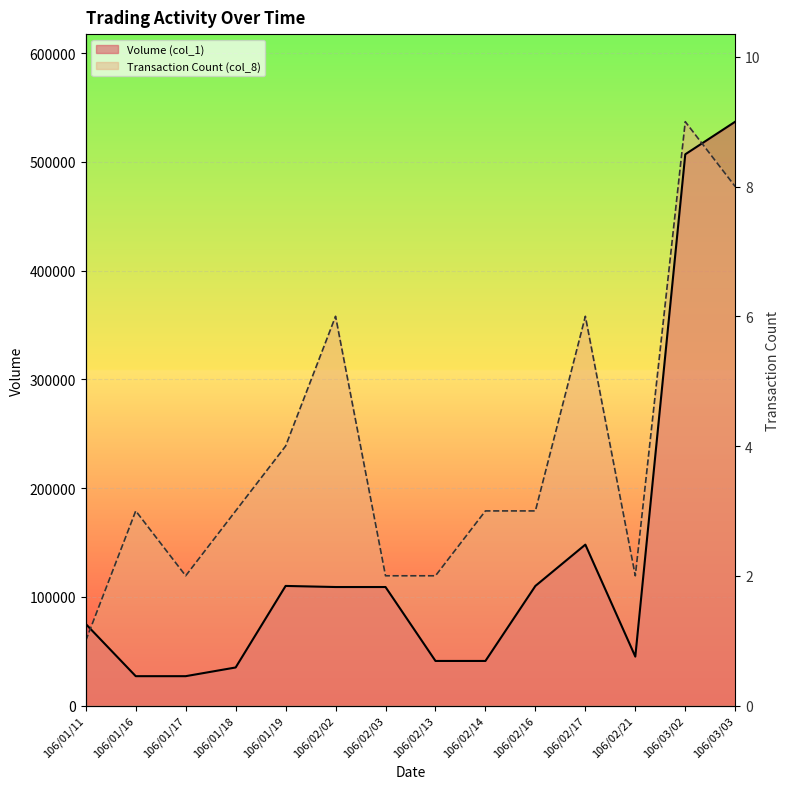

What is the minimum value shown in the chart?

27000.0